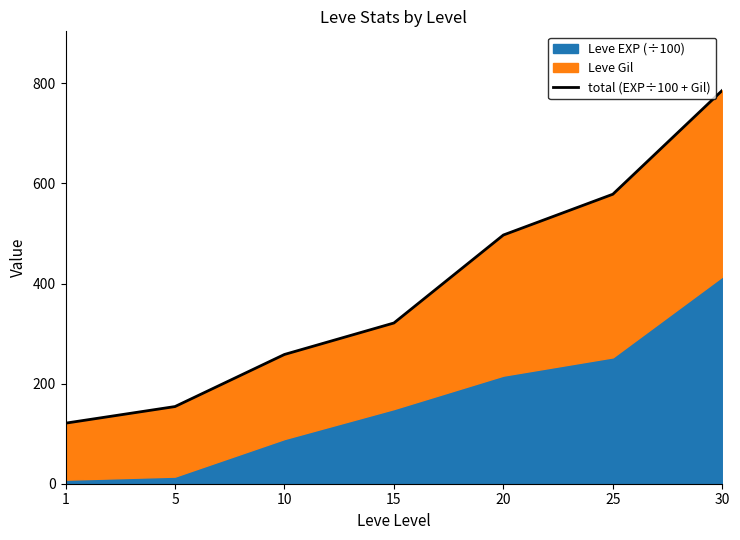

How many values are below 321?

3